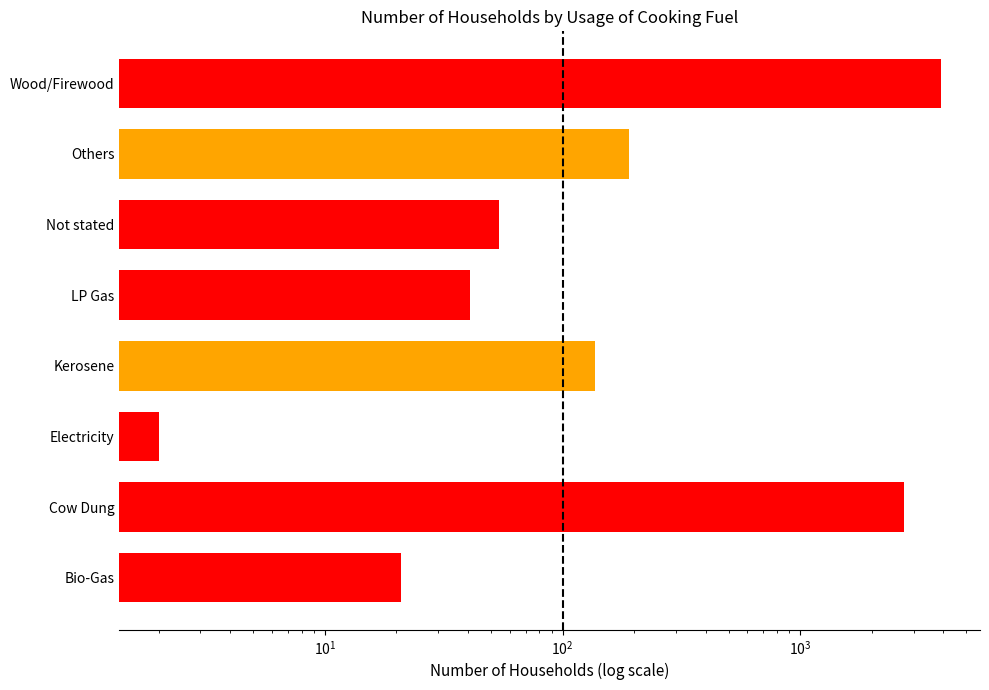

What is the smallest value displayed?

2